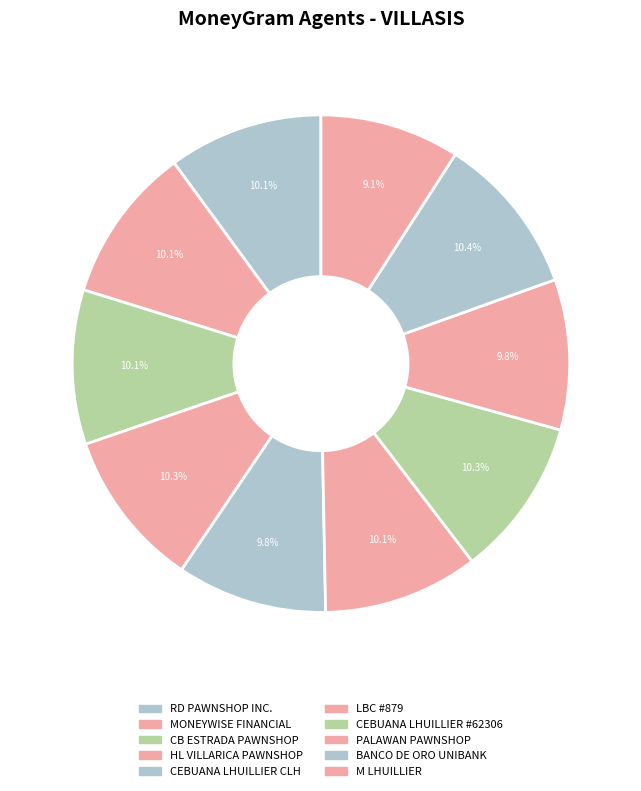

How many segments does this pie chart have?

10